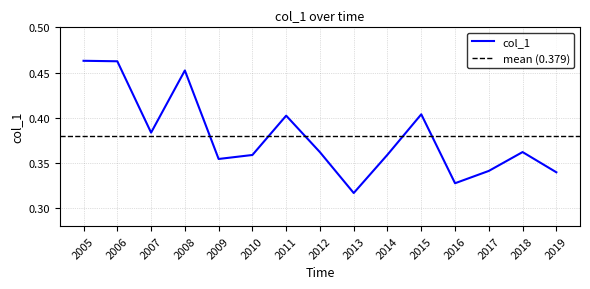

Where is col_1 nearest to the value 0?

2013